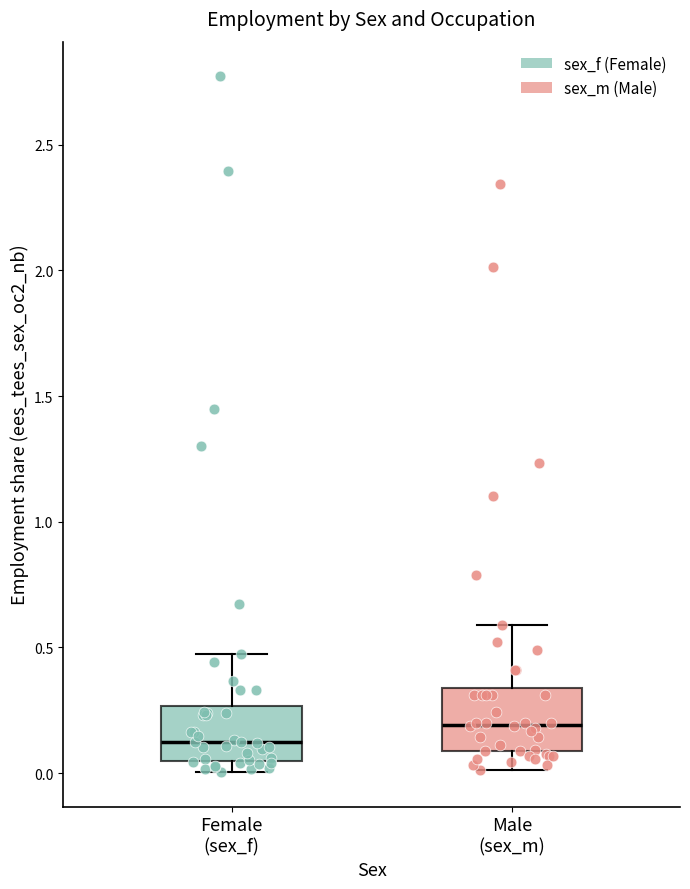

Reading left to right, transcribe this box plot: for each box, give where its median line is, the range the box spans, and where its two whiskers end, as read against the y-axis. The values are not printed on the chart, so give them approximately, as read against the axis.

Female (sex_f): median 0.10, box 0.05 to 0.25, whiskers 0.00 to 0.45
Male (sex_m): median 0.20, box 0.10 to 0.35, whiskers 0.00 to 0.60